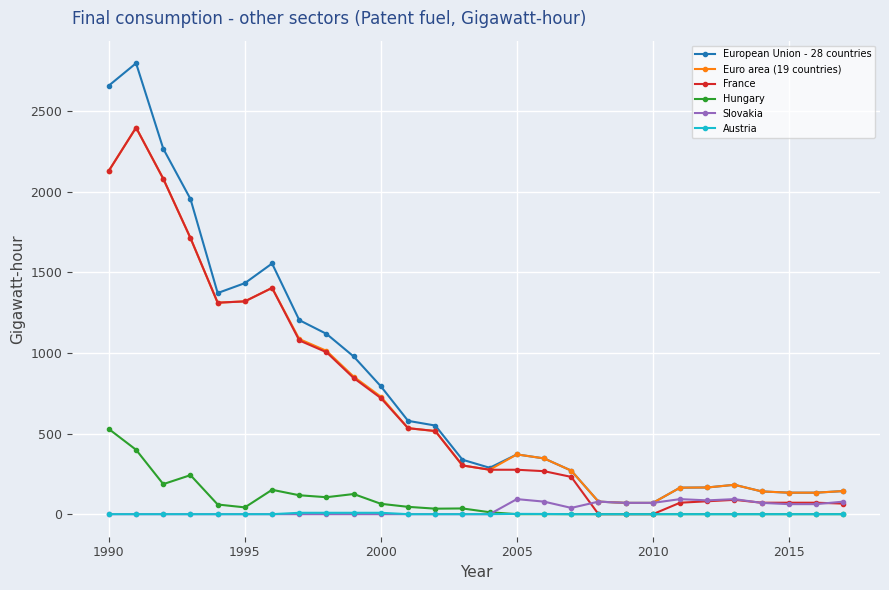

What is the value of the France point at the 5th from the left?

1311.5